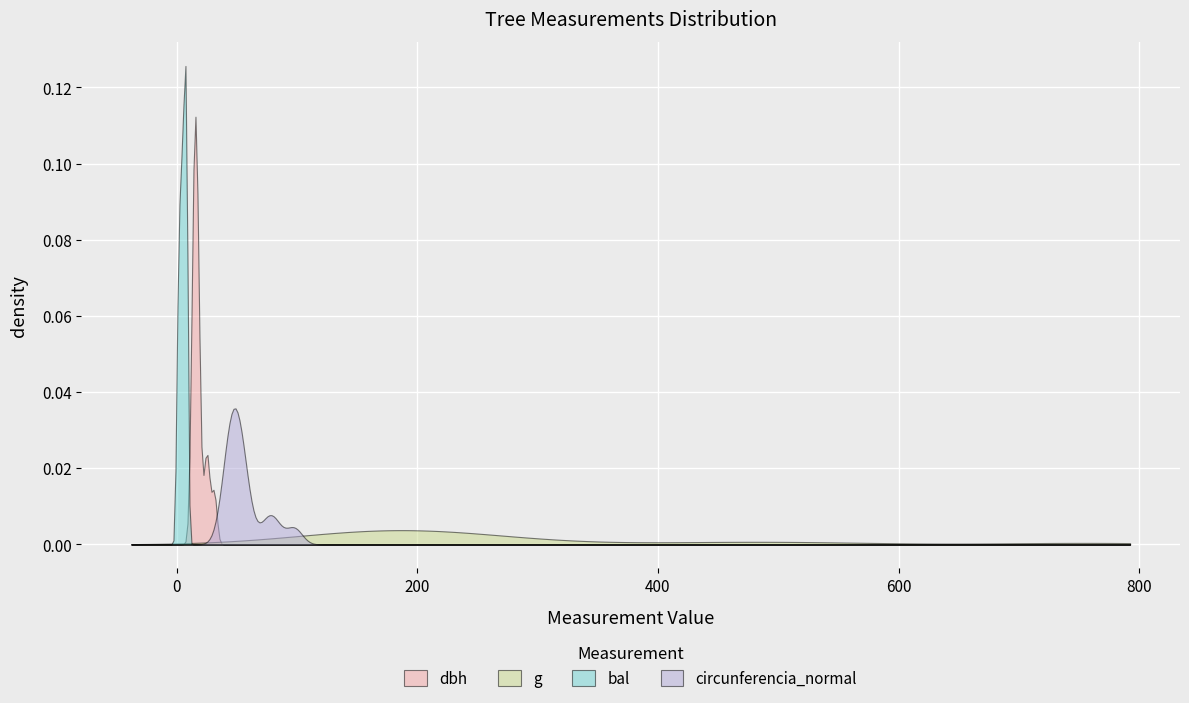

At how many categories does at least one series exceed 710?

1